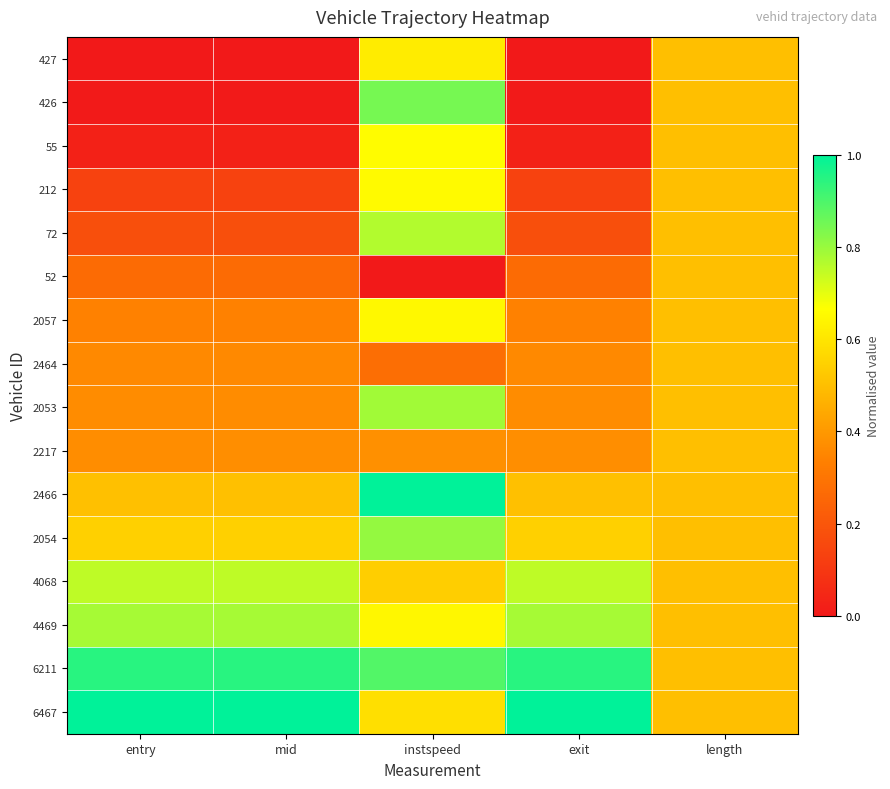

At which category is the sum across all series the highest?

instspeed